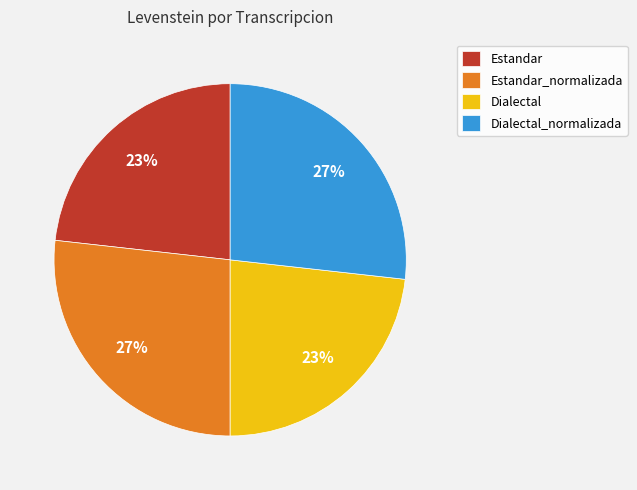

To the nearest percent, what percentage of the pie is Estandar_normalizada?

27%